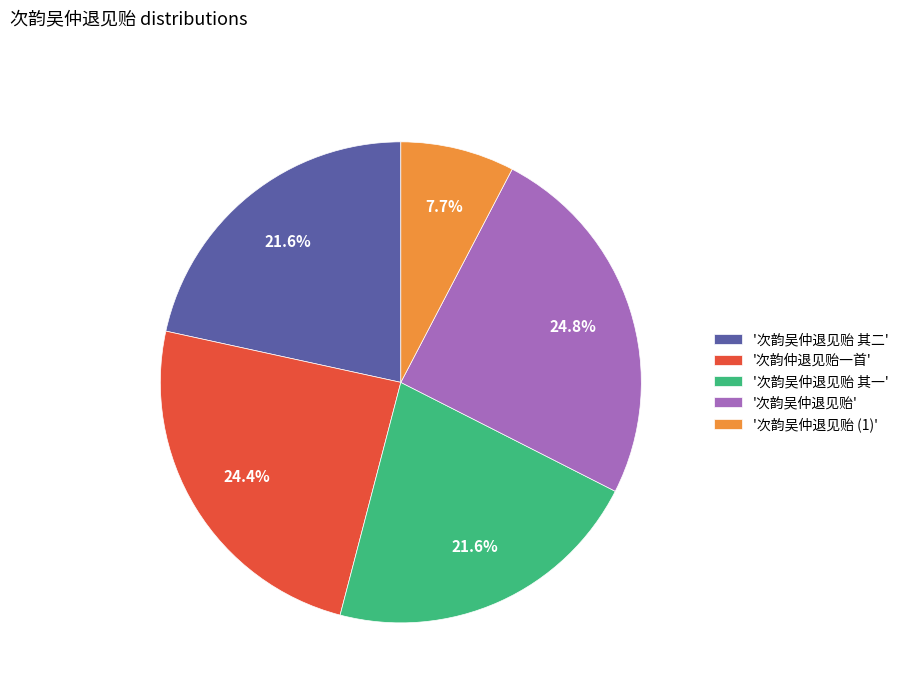

Count the number of slices in the pie.

5